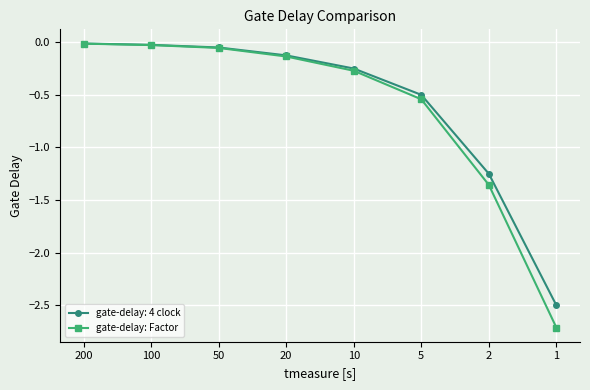

Does the chart display data point markers on the line(s)?

Yes